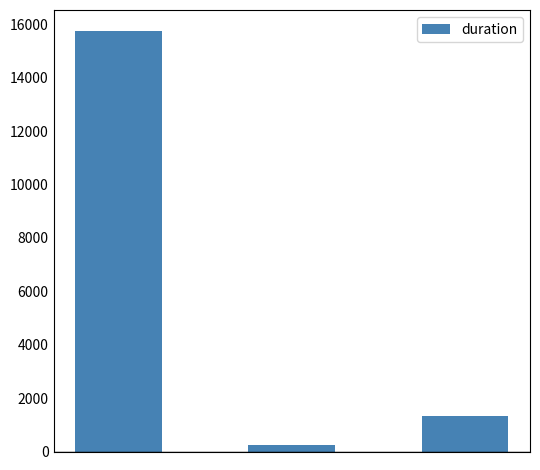

What is the average value?

5774